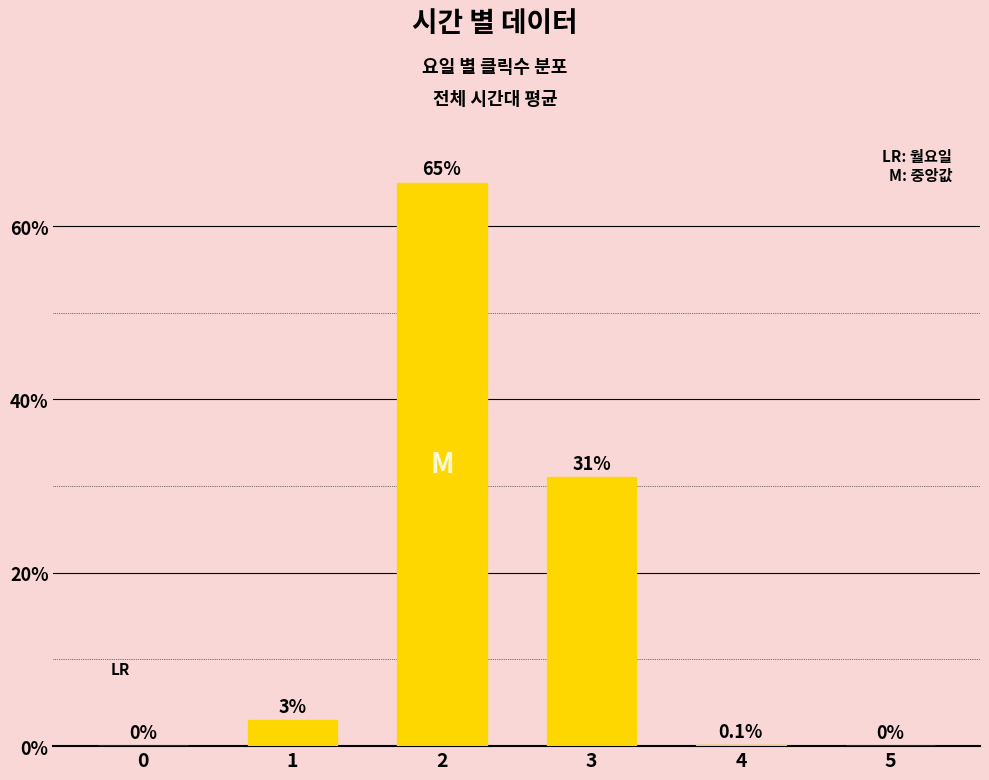

The value at 0 is 0.0. True or false?

True